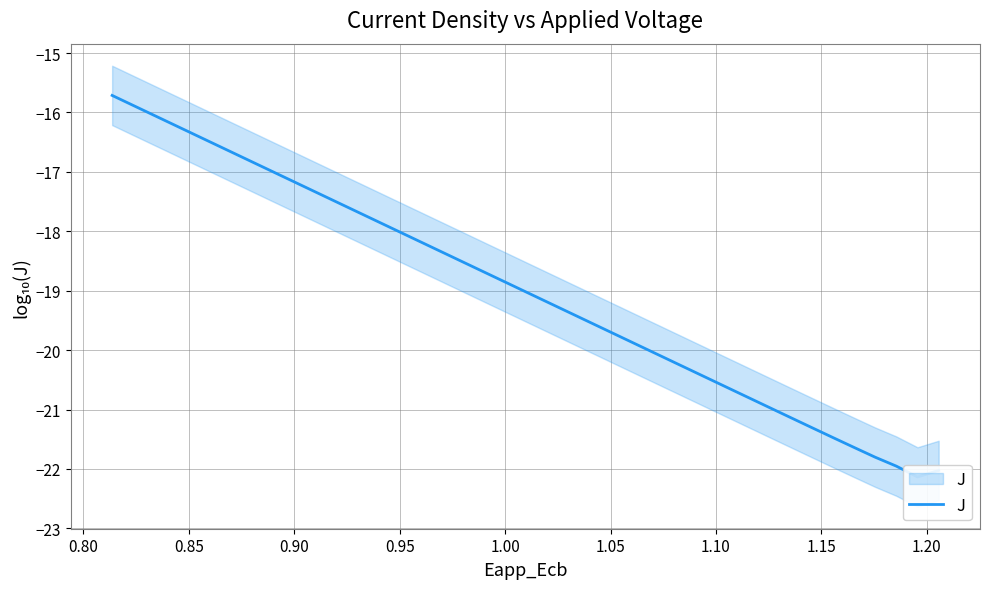

How many data points are above -18?

14